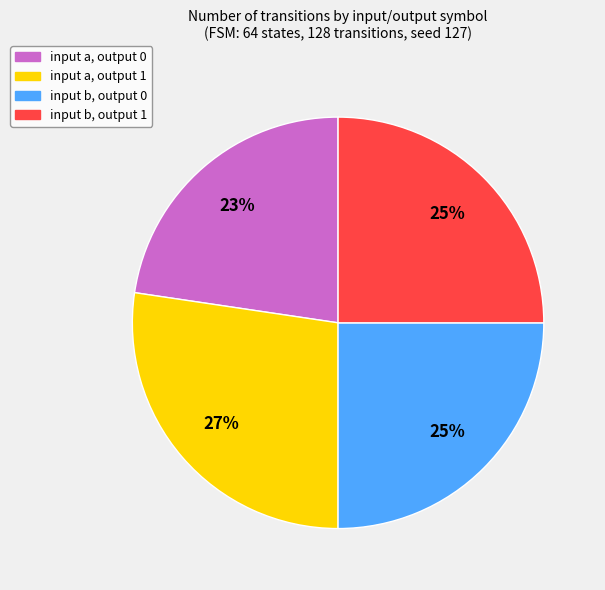

To the nearest percent, what portion does input a, output 1 represent?

27%